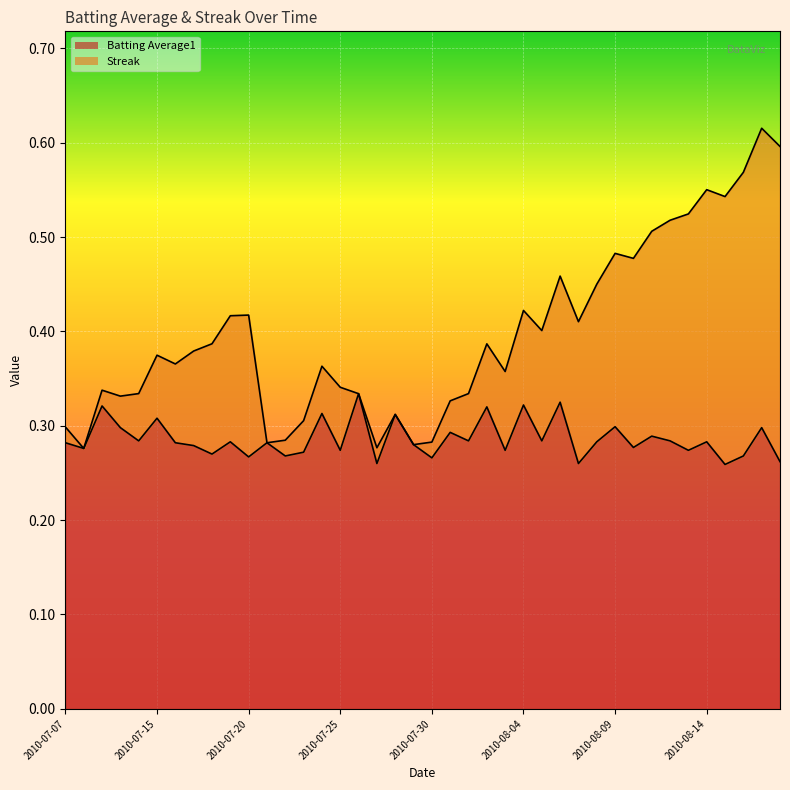

What are all the series names shown in the legend?

Batting Average1, Streak